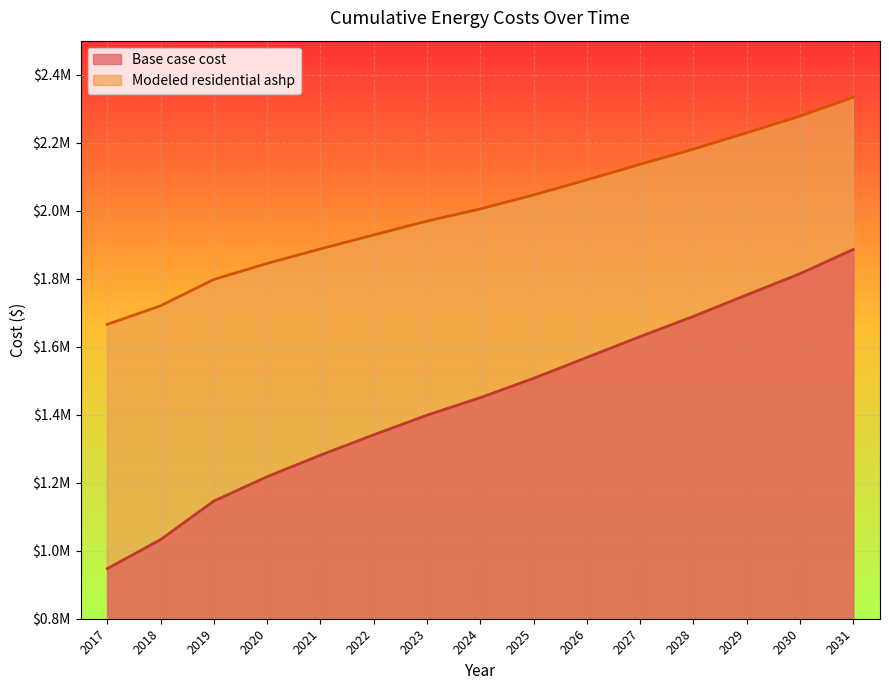

True or false: Base case cost has a value of 653114.7 at 2024.

False